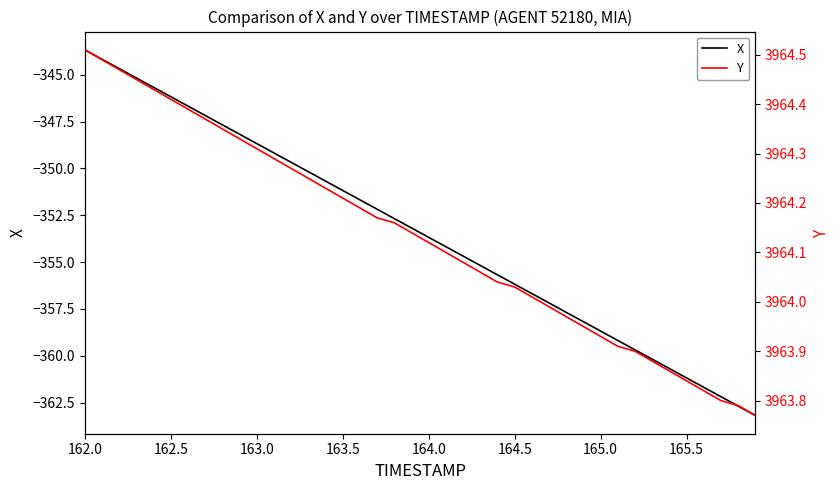

At which label does X reach its peak?

162.0